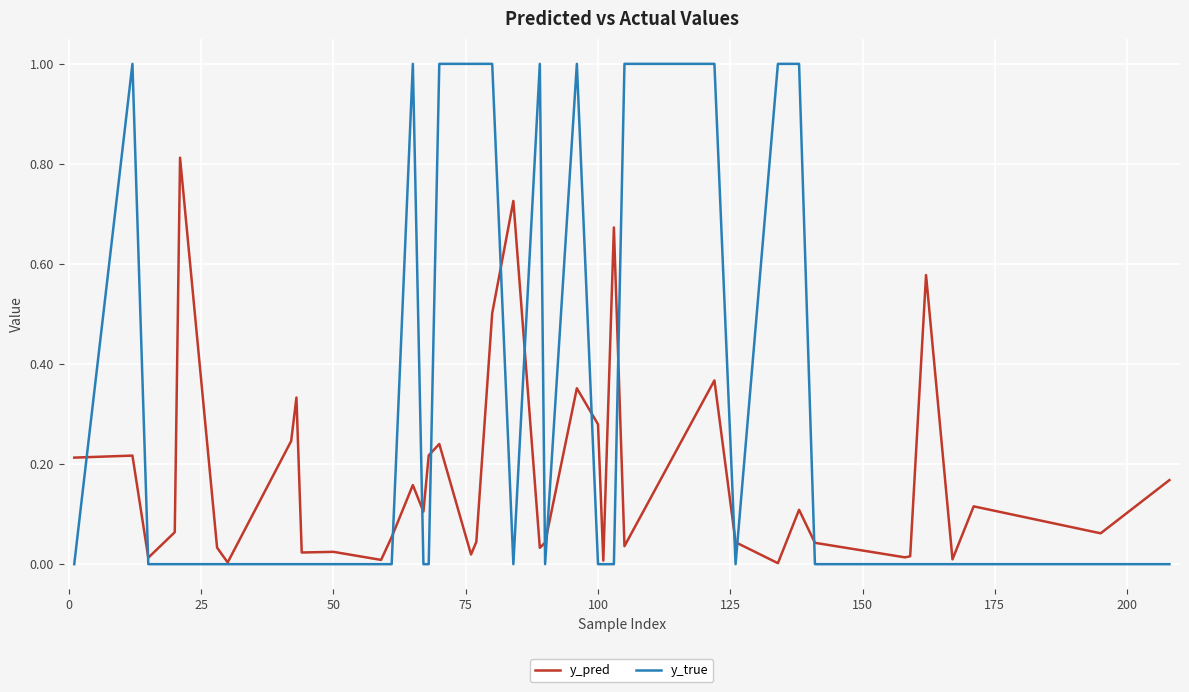

List the series in order of their overall mean, lowest first.

y_pred, y_true